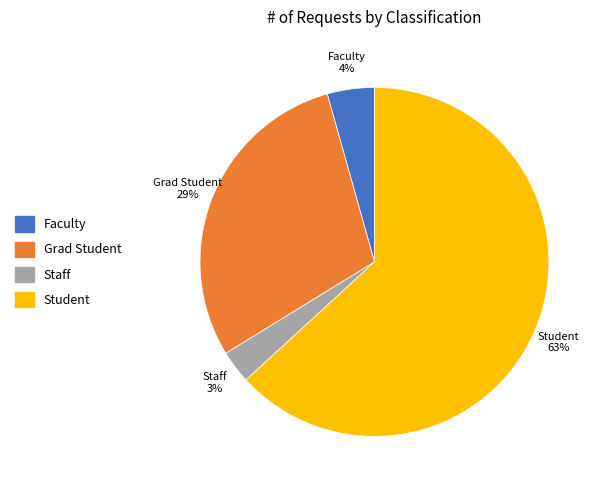

Is there a majority slice in this chart?

Yes